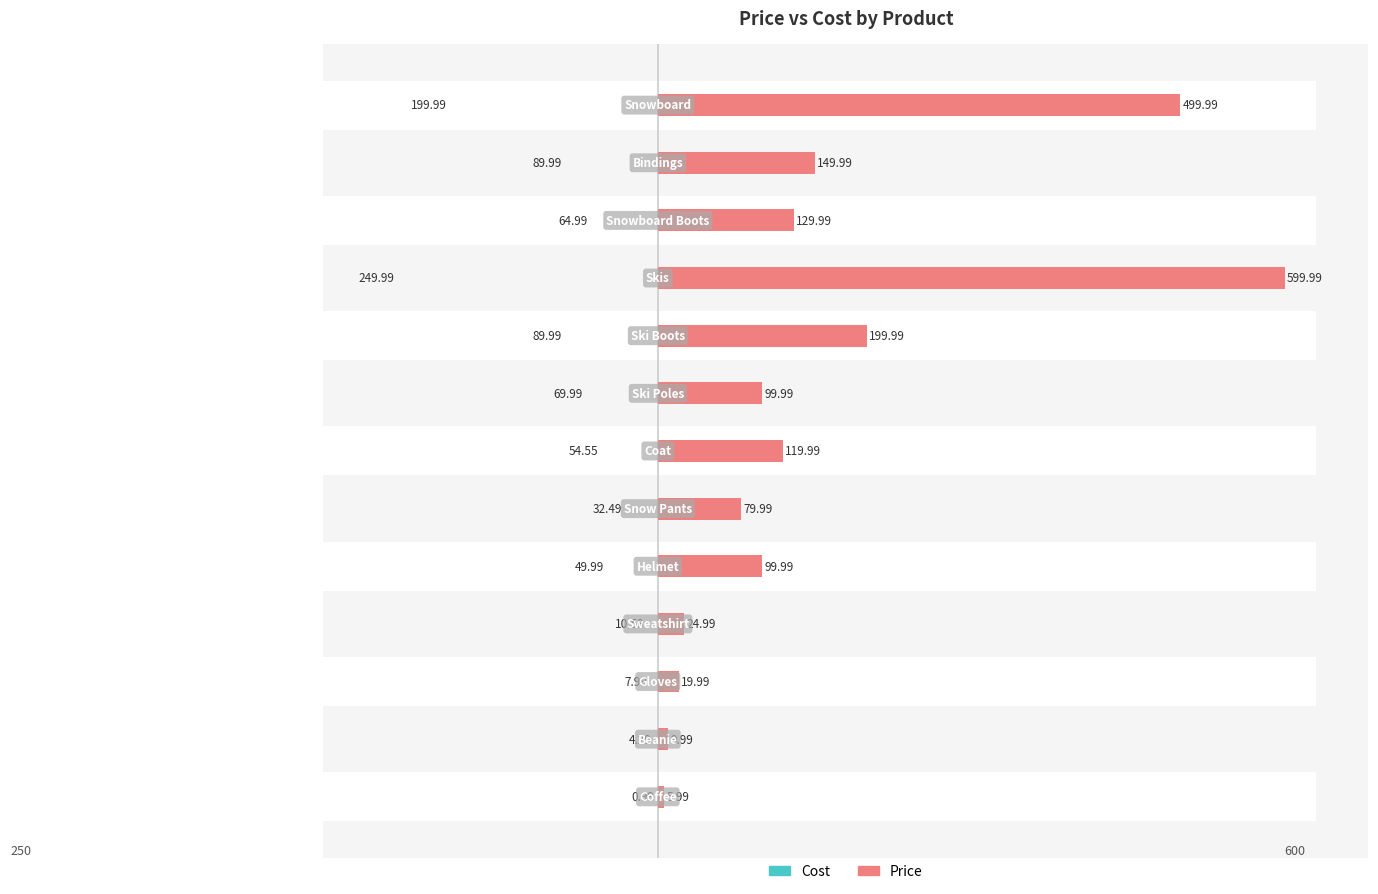

Which series changed the most between 10 and 11?

Cost